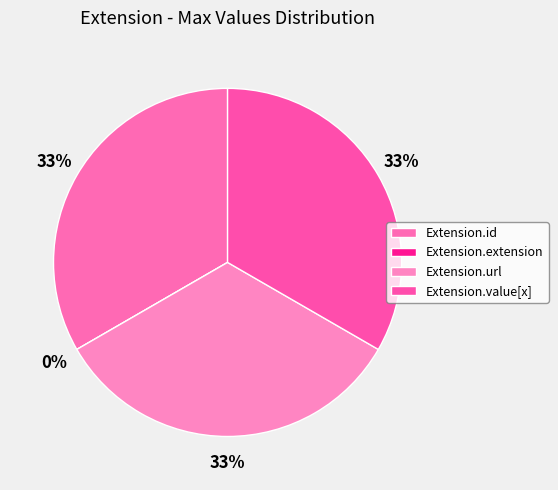

To the nearest percent, what portion does Extension.url represent?

33%